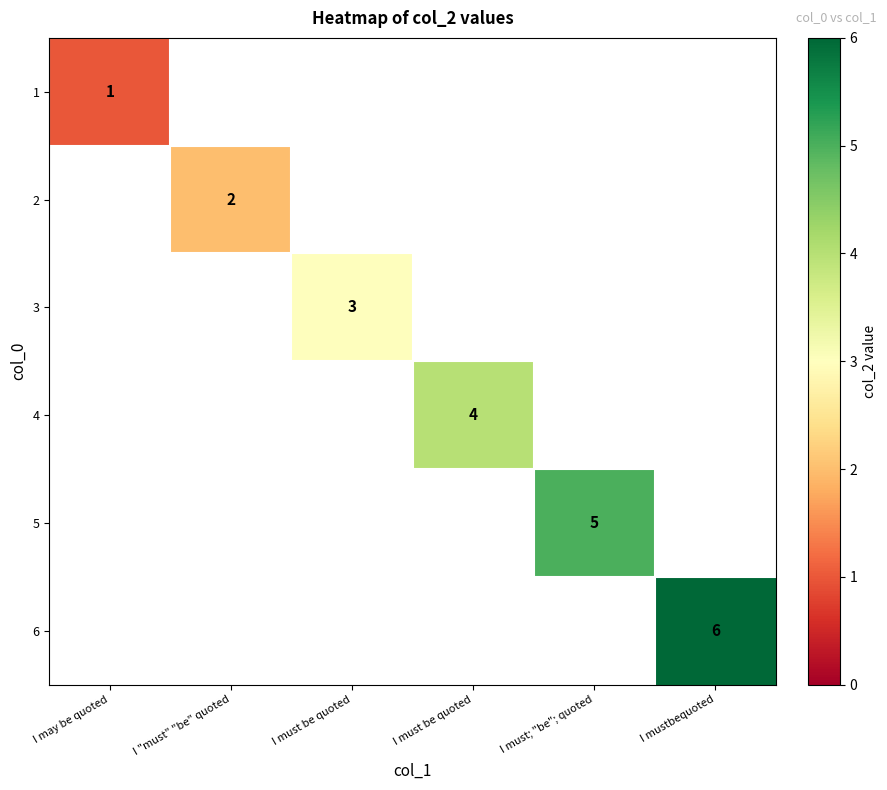

What is the maximum value shown in the chart?

6.0